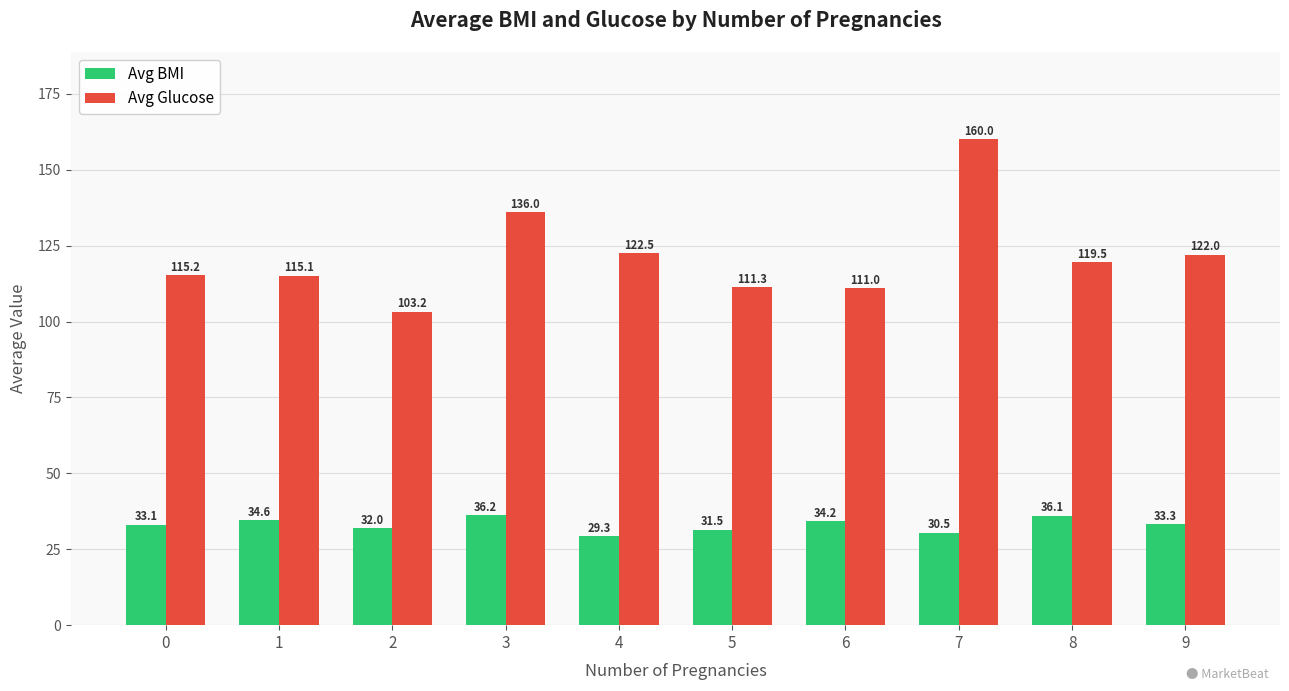

What is the minimum value shown in the chart?

29.3